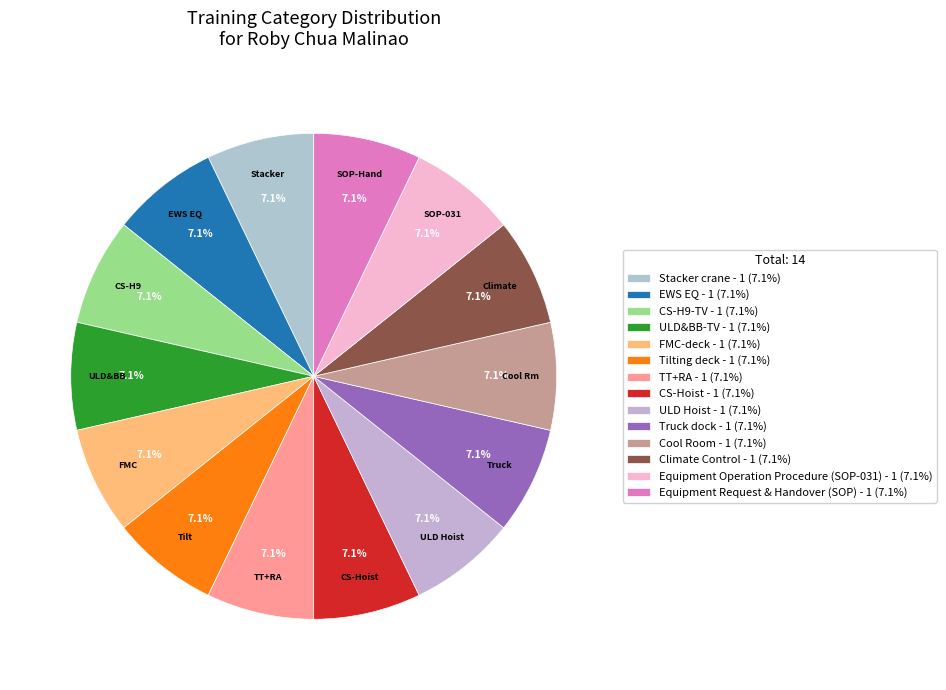

How many slices are in this pie chart?

14